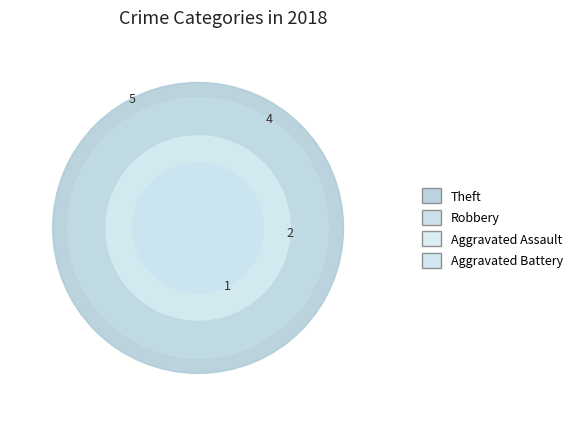

To the nearest percent, what portion does Theft represent?

21%